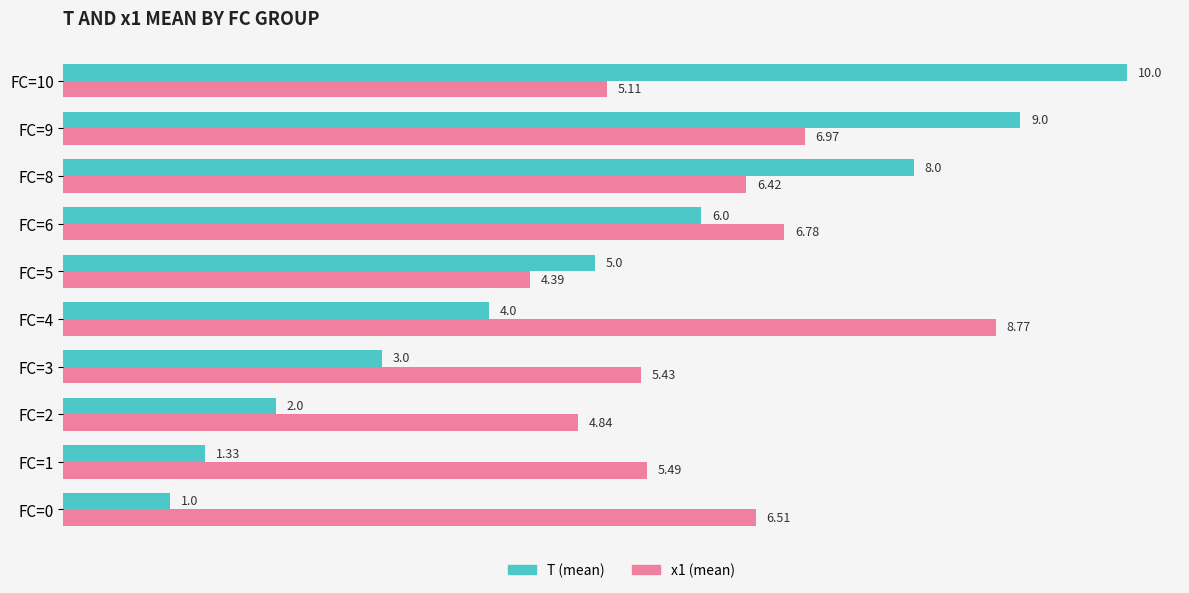

List the series in order of their peak value, highest first.

T (mean), x1 (mean)